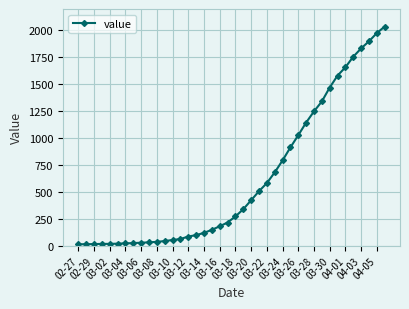

What is the average value?

616